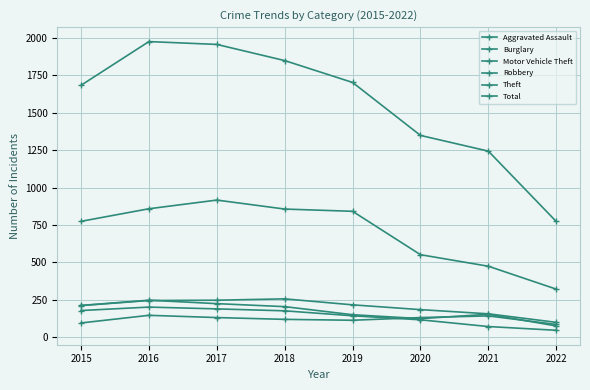

How many lines are shown in the chart?

6